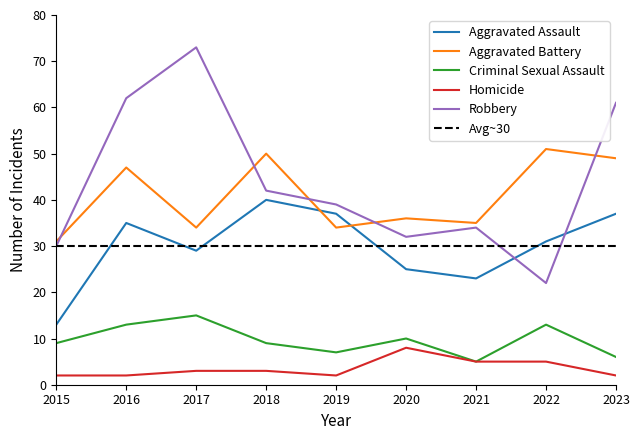

At which label does Aggravated Assault first exceed 31?

2016